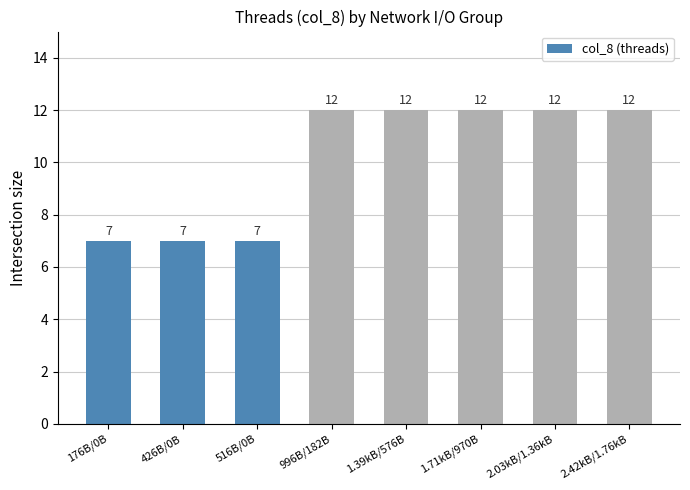

How many series are shown in this chart?

1